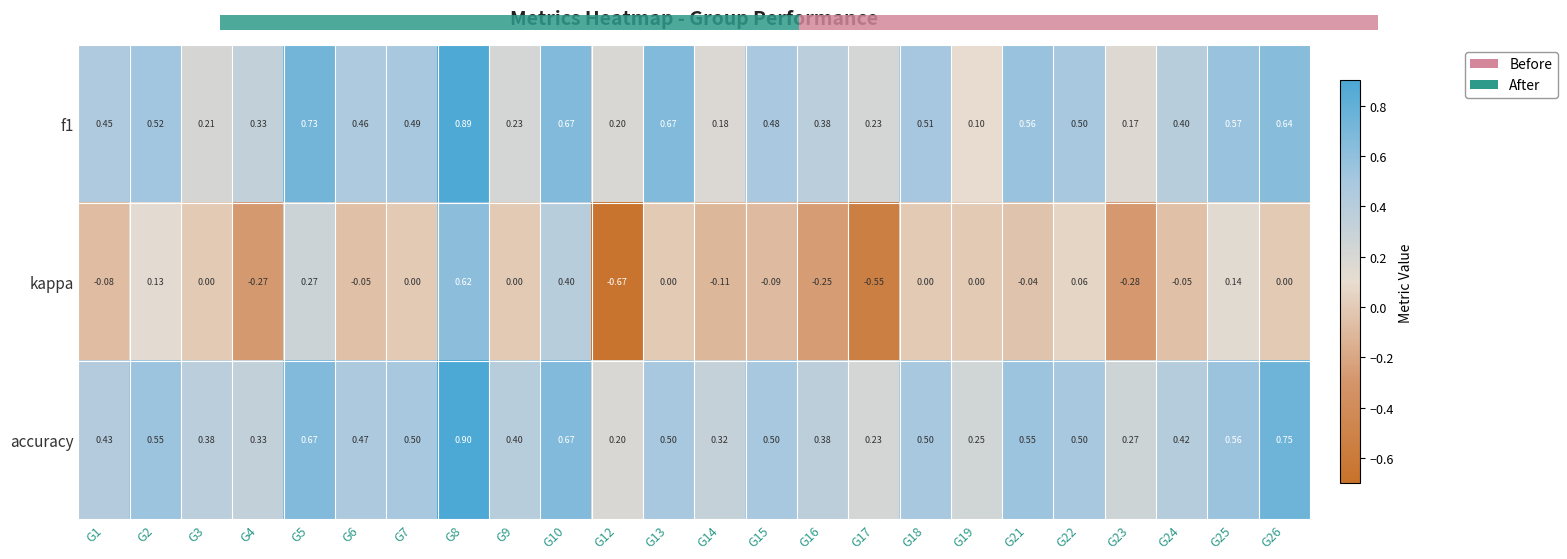

Rank the series by their maximum value, from highest to lowest.

accuracy, f1, kappa